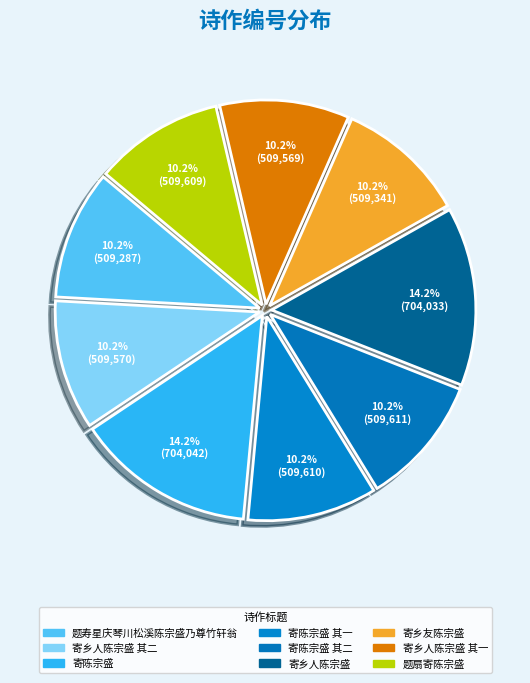

How many slices are in this pie chart?

9